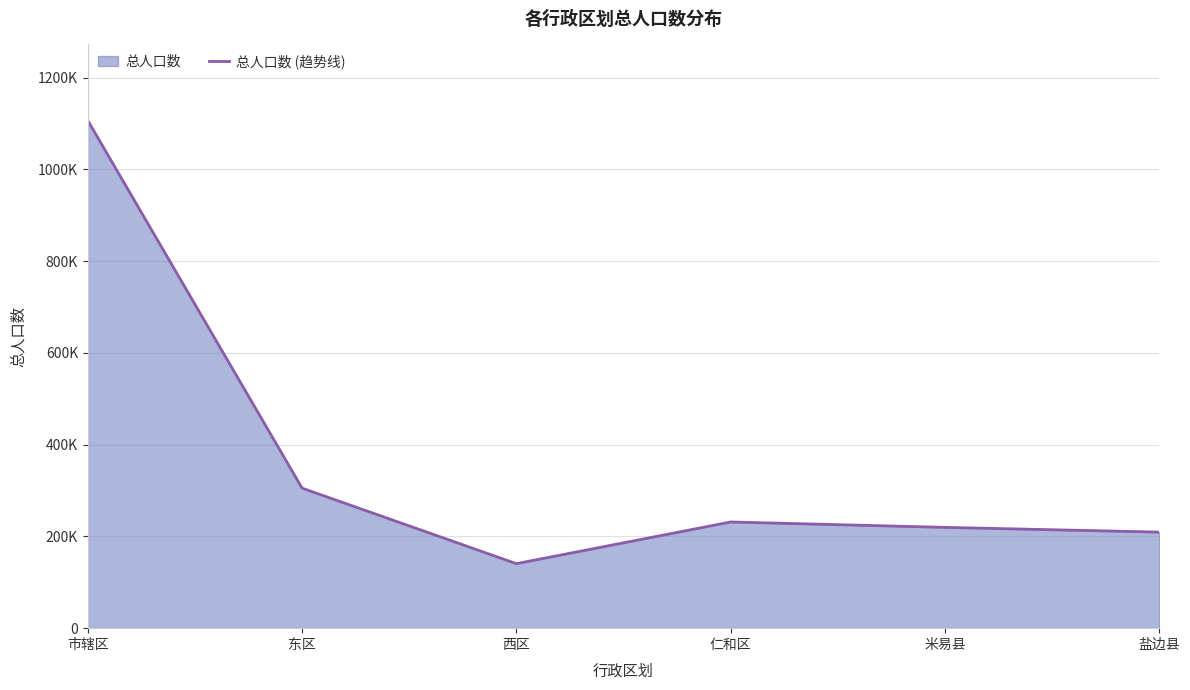

Is it true that the value at 盐边县 is 60027?

False